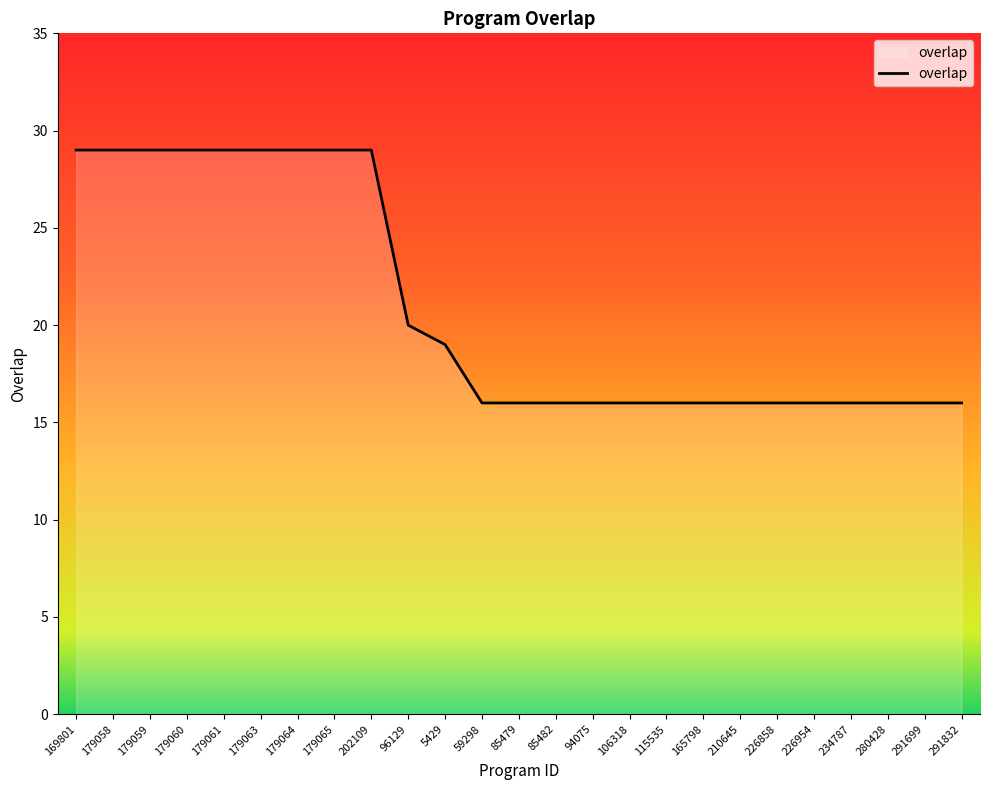

What position from the right is 202109?

17